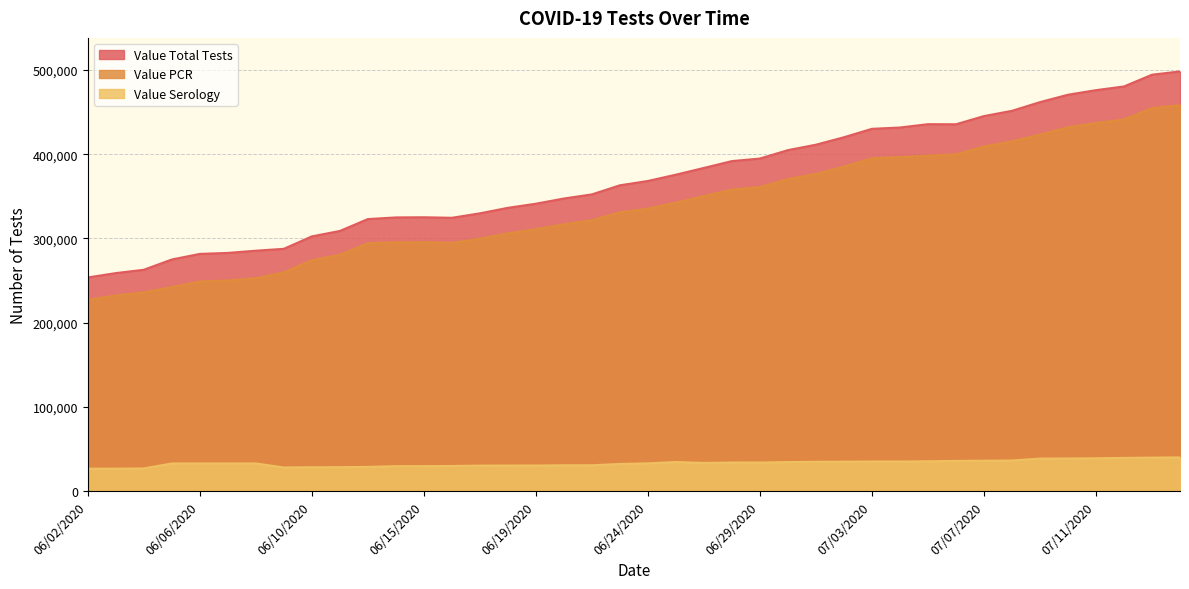

Reading left to right, list all the values displayed in this chart.

Value PCR: 06/02/2020=227056	06/03/2020=232199	06/04/2020=235925	06/05/2020=242174	06/06/2020=248806	06/07/2020=249980	06/08/2020=252593	06/09/2020=259649	06/10/2020=274107	06/11/2020=280467	06/13/2020=294265	06/14/2020=295335	06/15/2020=295530	06/16/2020=294700	06/17/2020=299520	06/18/2020=306029	06/19/2020=310870	06/20/2020=316784	06/22/2020=321642	06/23/2020=330889	06/24/2020=335276	06/25/2020=342447	06/26/2020=350296	06/27/2020=357928	06/29/2020=360929	06/30/2020=370400	07/01/2020=376534	07/02/2020=385223	07/03/2020=395052	07/04/2020=396592	07/05/2020=398260	07/06/2020=399715	07/07/2020=409217	07/08/2020=415204	07/09/2020=423259	07/10/2020=431910	07/11/2020=437088	07/13/2020=441056	07/14/2020=454682	07/15/2020=458247
Value Serology: 06/02/2020=26529	06/03/2020=26568	06/04/2020=26789	06/05/2020=32745	06/06/2020=32753	06/07/2020=32754	06/08/2020=32765	06/09/2020=27948	06/10/2020=28240	06/11/2020=28319	06/13/2020=28635	06/14/2020=29534	06/15/2020=29535	06/16/2020=29733	06/17/2020=30190	06/18/2020=30238	06/19/2020=30270	06/20/2020=30547	06/22/2020=30573	06/23/2020=32138	06/24/2020=32876	06/25/2020=34447	06/26/2020=33340	06/27/2020=33837	06/29/2020=33844	06/30/2020=34381	07/01/2020=34683	07/02/2020=34835	07/03/2020=35019	07/04/2020=35019	07/05/2020=35324	07/06/2020=35756	07/07/2020=35979	07/08/2020=36247	07/09/2020=38497	07/10/2020=38638	07/11/2020=38895	07/13/2020=39316	07/14/2020=39661	07/15/2020=39932
Value Total Tests: 06/02/2020=253585	06/03/2020=258767	06/04/2020=262714	06/05/2020=274919	06/06/2020=281559	06/07/2020=282734	06/08/2020=285358	06/09/2020=287597	06/10/2020=302347	06/11/2020=308786	06/13/2020=322900	06/14/2020=324869	06/15/2020=325065	06/16/2020=324433	06/17/2020=329710	06/18/2020=336267	06/19/2020=341140	06/20/2020=347331	06/22/2020=352215	06/23/2020=363027	06/24/2020=368152	06/25/2020=375636	06/26/2020=383636	06/27/2020=391765	06/29/2020=394773	06/30/2020=404781	07/01/2020=411217	07/02/2020=420058	07/03/2020=430071	07/04/2020=431611	07/05/2020=435584	07/06/2020=435471	07/07/2020=445196	07/08/2020=451451	07/09/2020=461756	07/10/2020=470548	07/11/2020=475983	07/13/2020=480372	07/14/2020=494343	07/15/2020=498179